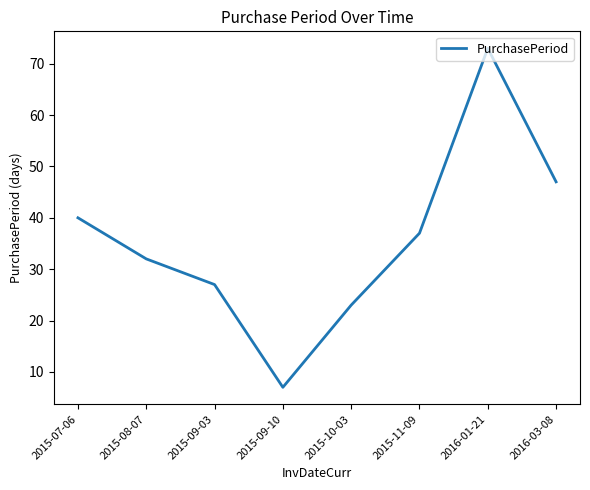

Reading right to left, list all the values displayed in this chart.

2016-03-08=47	2016-01-21=73	2015-11-09=37	2015-10-03=23	2015-09-10=7	2015-09-03=27	2015-08-07=32	2015-07-06=40